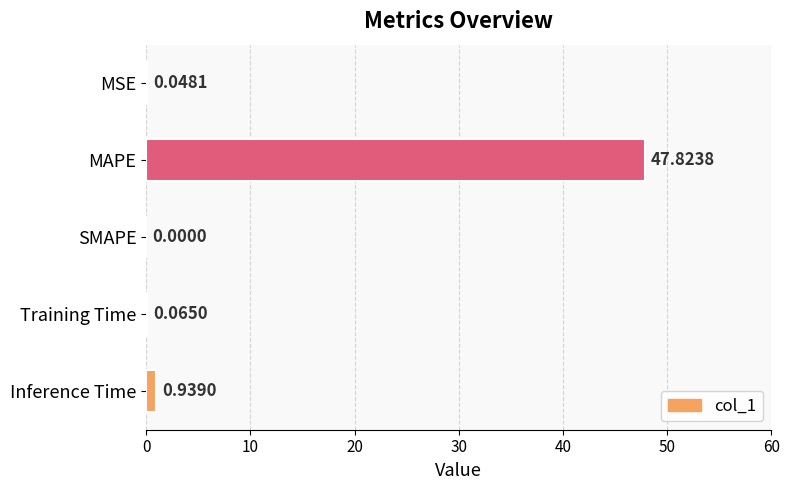

What is the sum of the values at SMAPE and MAPE?

47.8